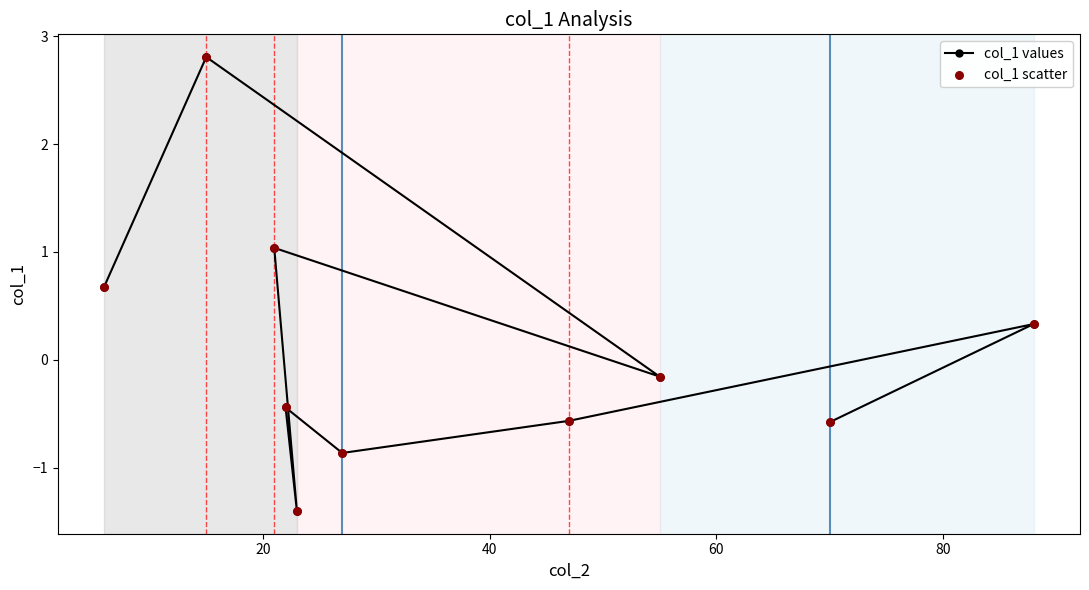

What is the difference between the maximum and minimum values?

4.2